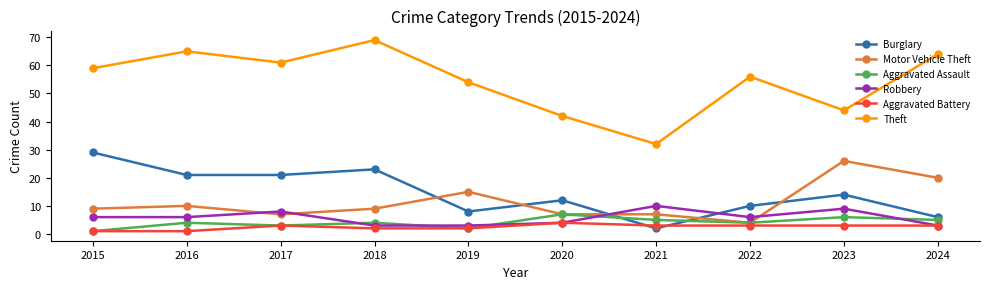

True or false: Aggravated Assault and Theft intersect in this chart.

False